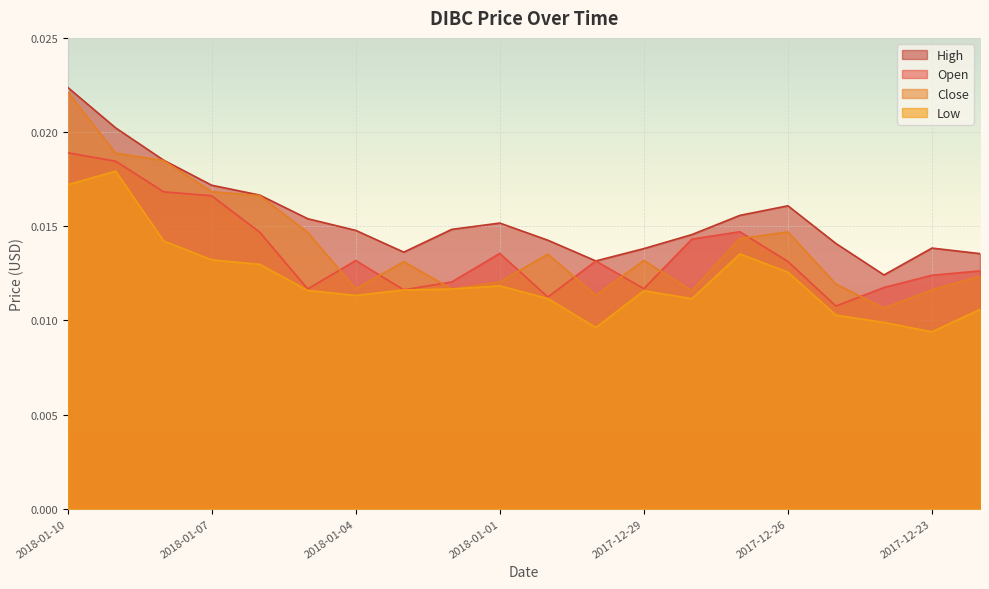

Is it true that Low equals 0.0 at 2018-01-10?

False